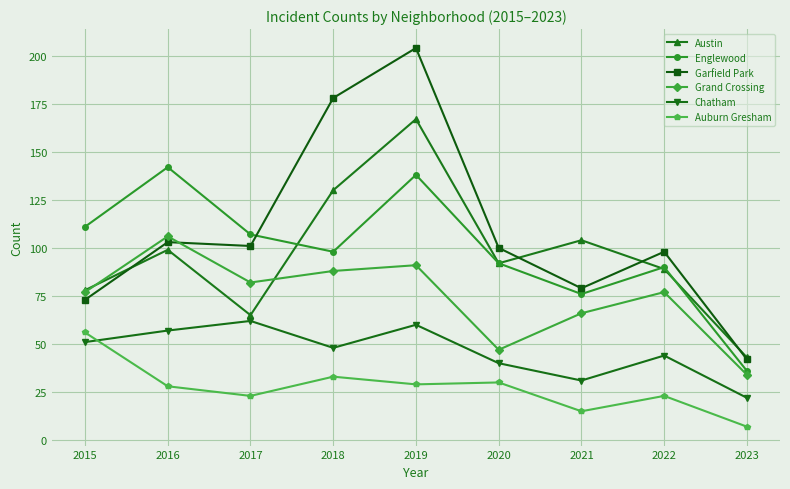

At 2016, list the series in order from largest to smallest.

Englewood, Grand Crossing, Garfield Park, Austin, Chatham, Auburn Gresham